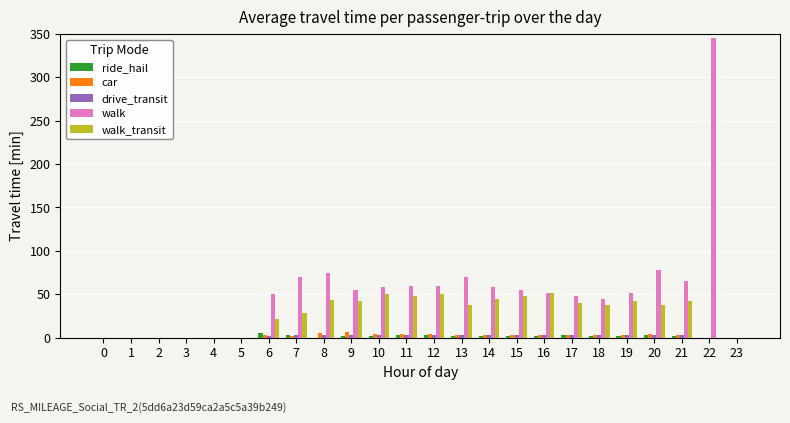

Which category has the highest value across all series?

22